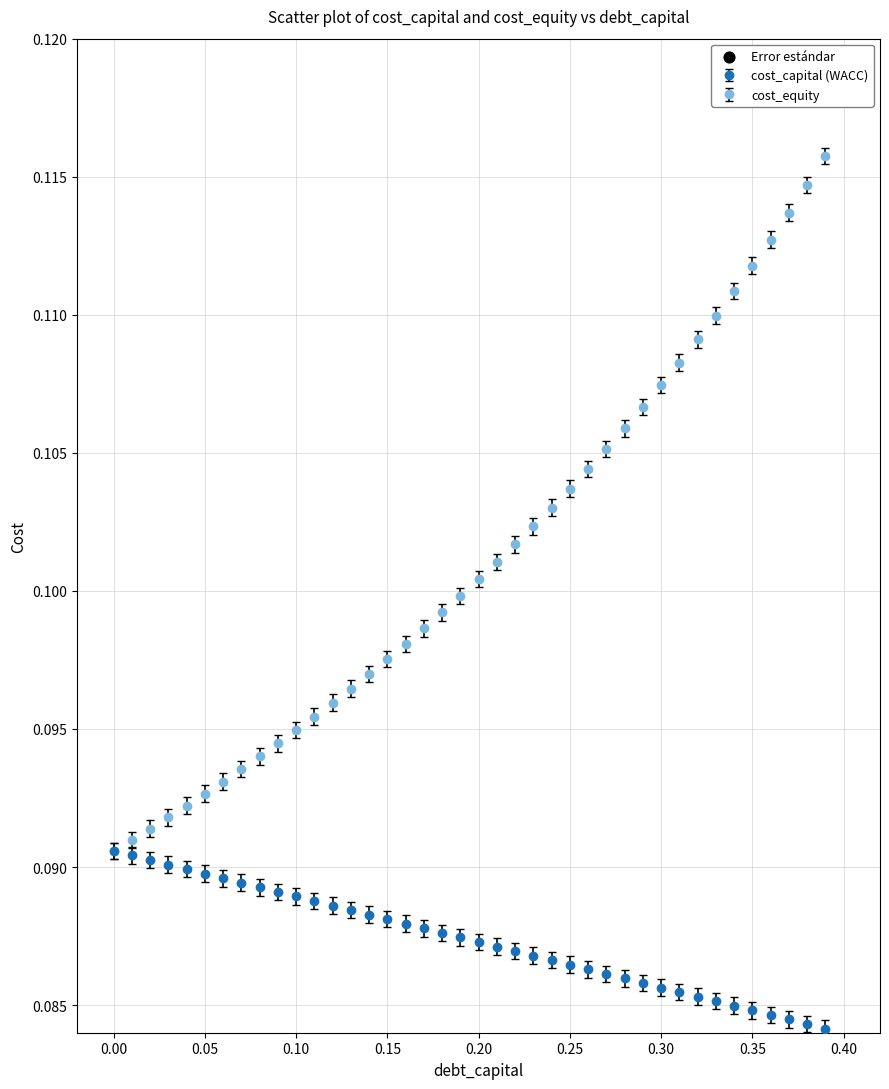

Which series has the largest range (max minus min)?

cost_equity